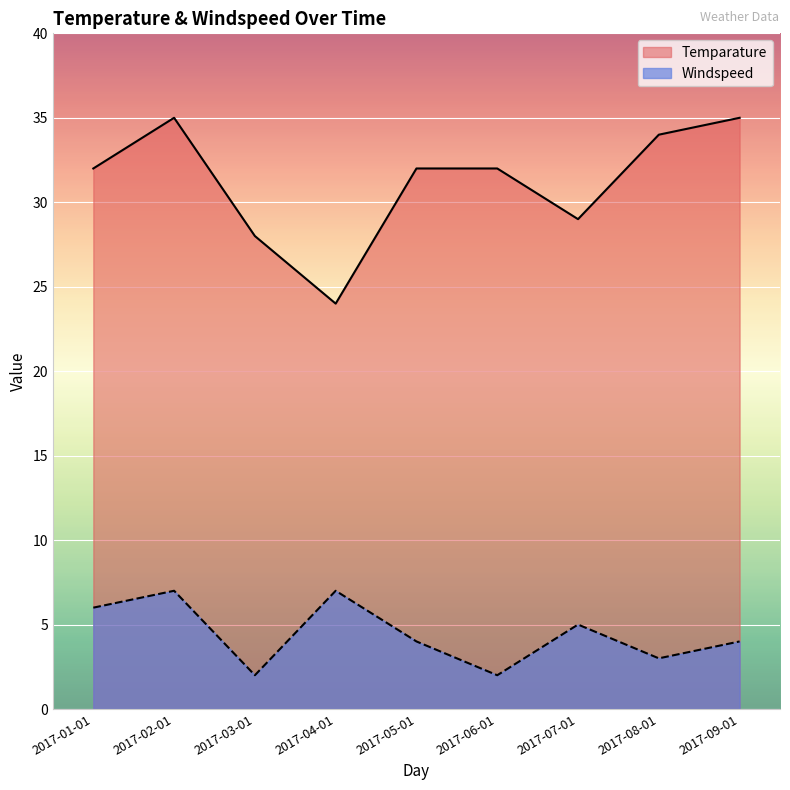

True or false: Windspeed has a value of 4 at 2017-06-01.

False